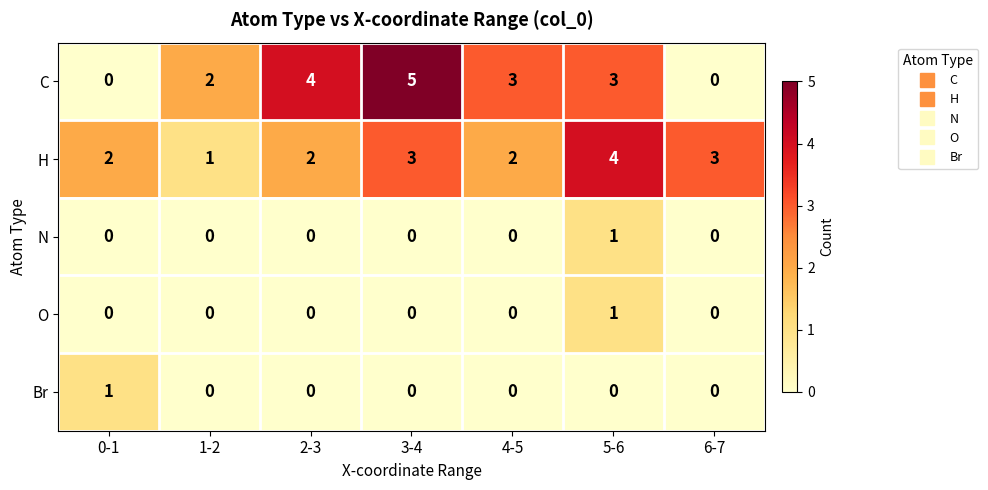

The C series shows 1 at 1-2. True or false?

False